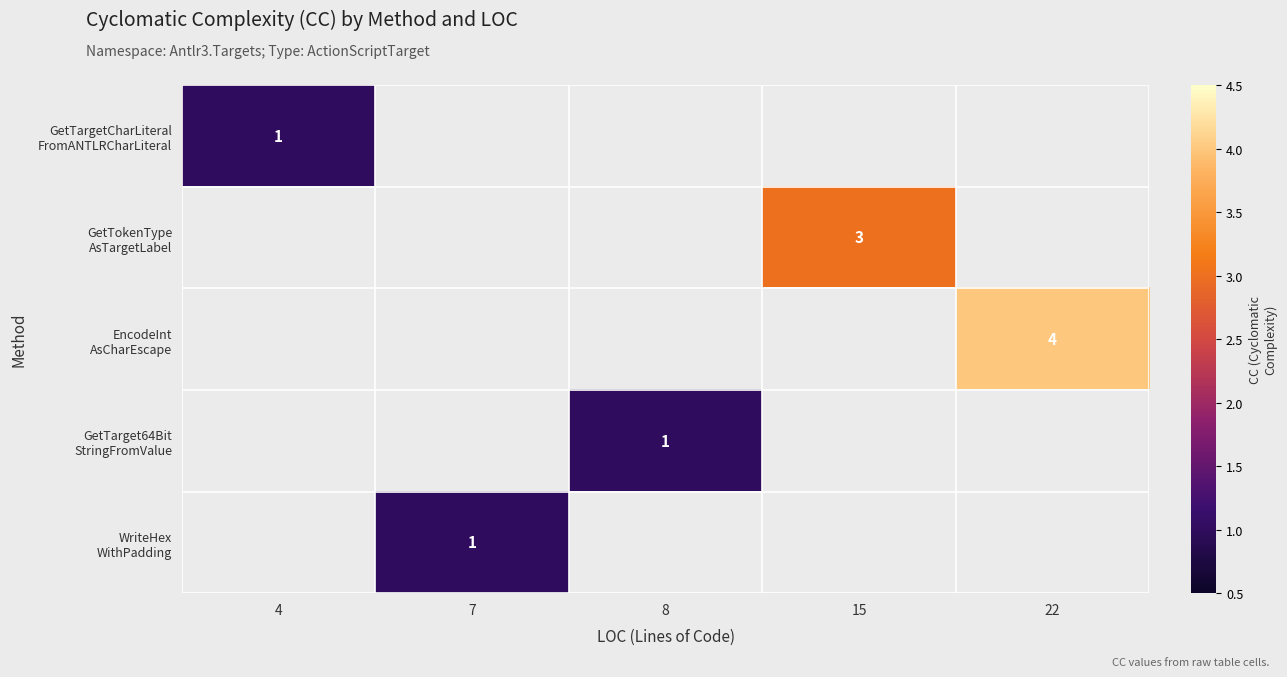

What is the maximum value shown in the chart?

4.0